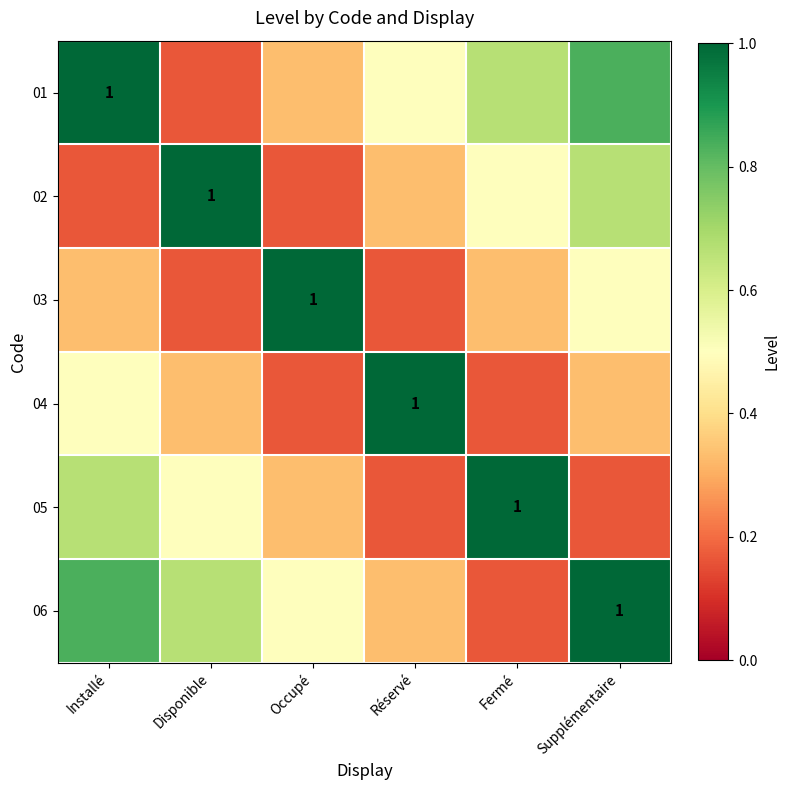

The value of 06 at Occupé is 0.1. True or false?

False